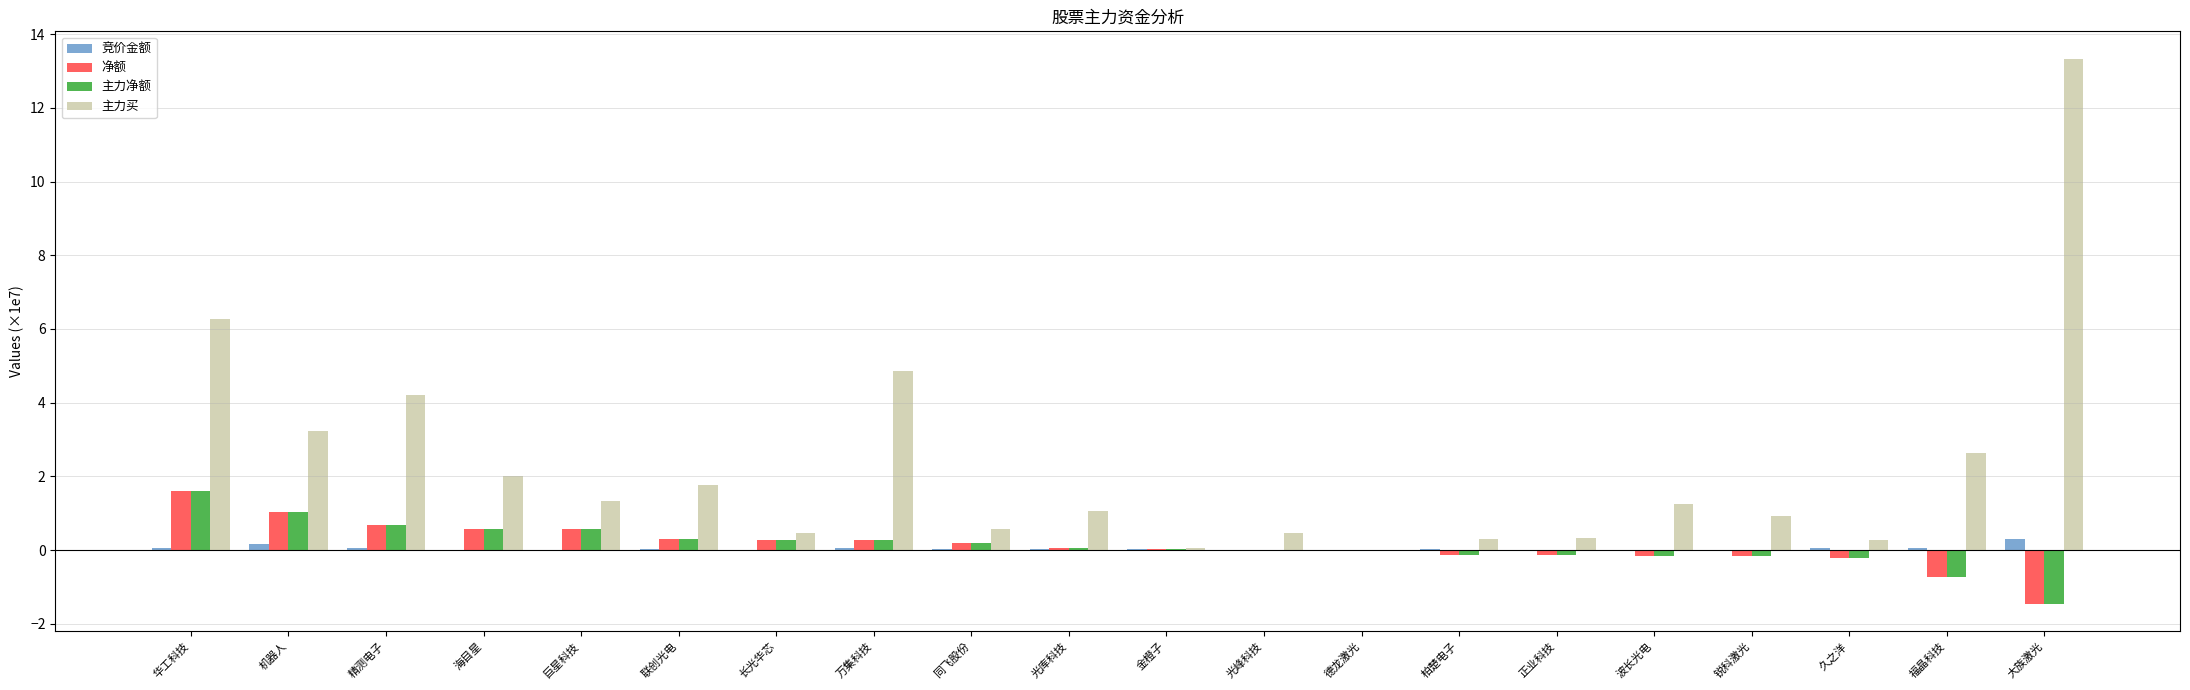

What is the highest value of the 主力买 series?

13.3